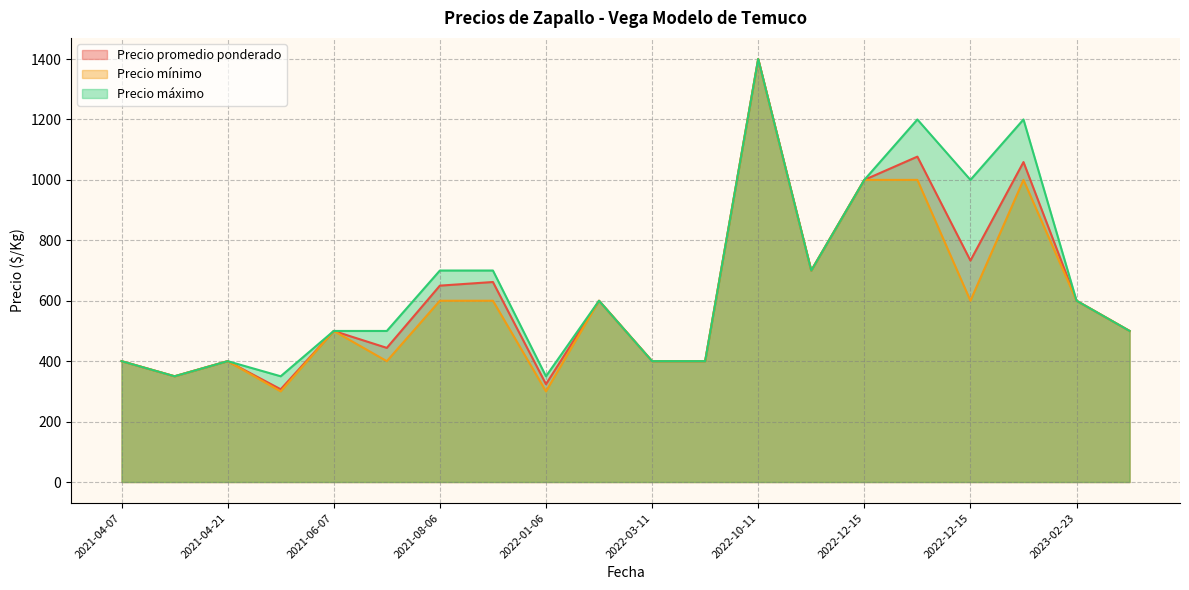

What are all the series names shown in the legend?

Precio promedio ponderado, Precio mínimo, Precio máximo